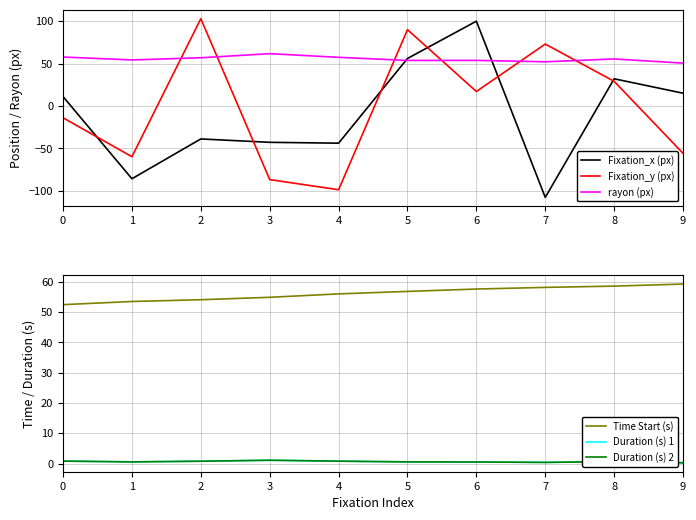

Rank the series by their maximum value, from highest to lowest.

Fixation_y (px), Fixation_x (px), rayon (px), Time Start (s), Duration (s) 1, Duration (s) 2